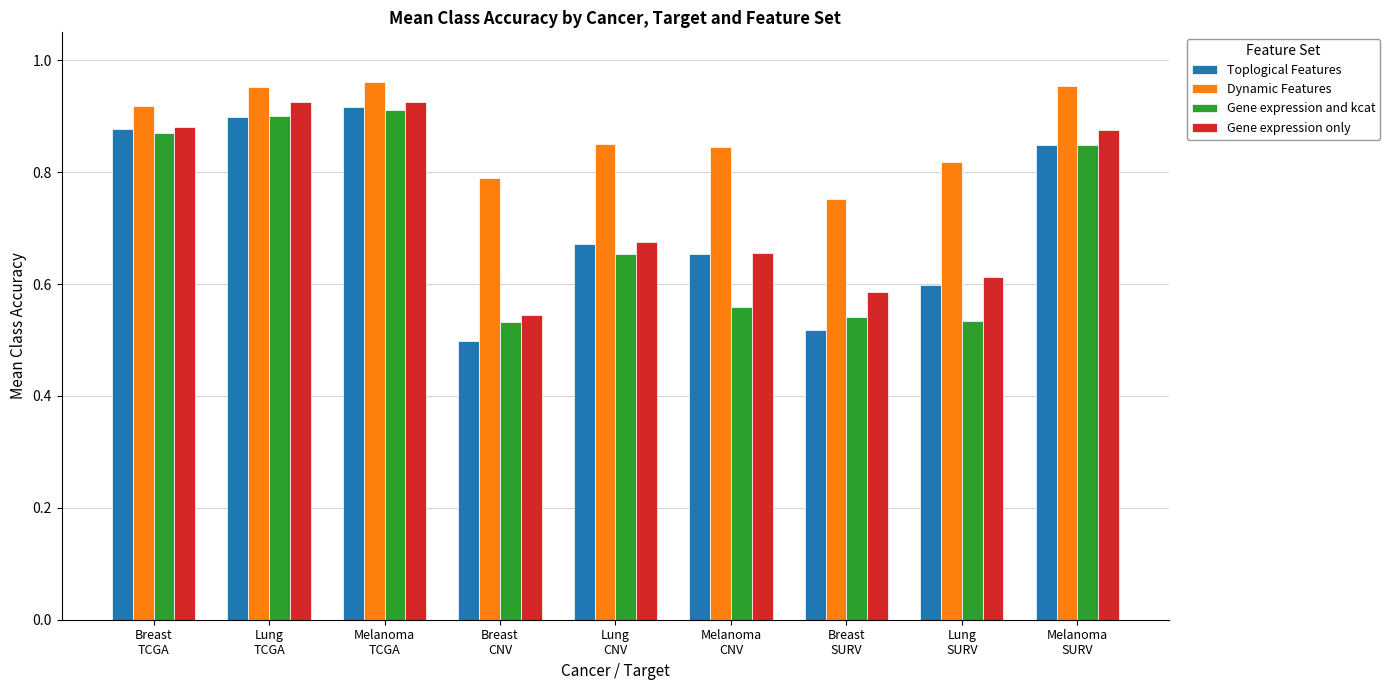

At which label does Dynamic Features reach its minimum?

Breast
SURV